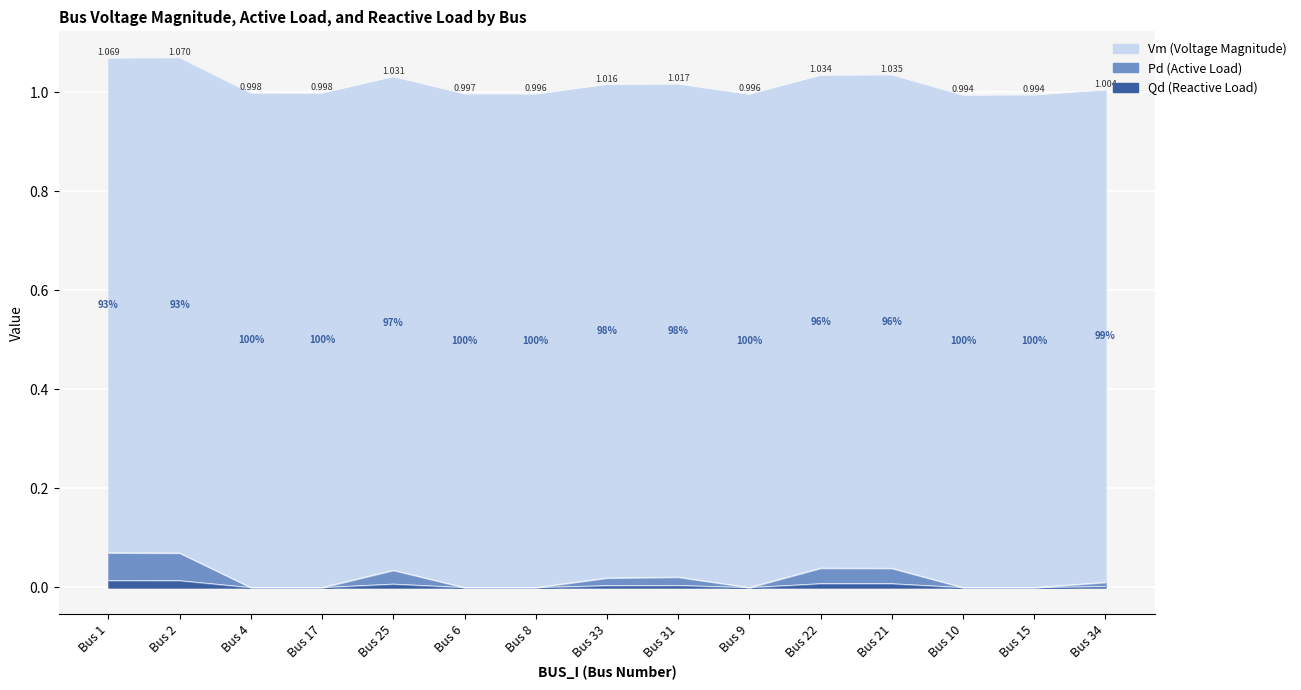

Which has a higher value, Bus 22 or Bus 2?

Bus 2